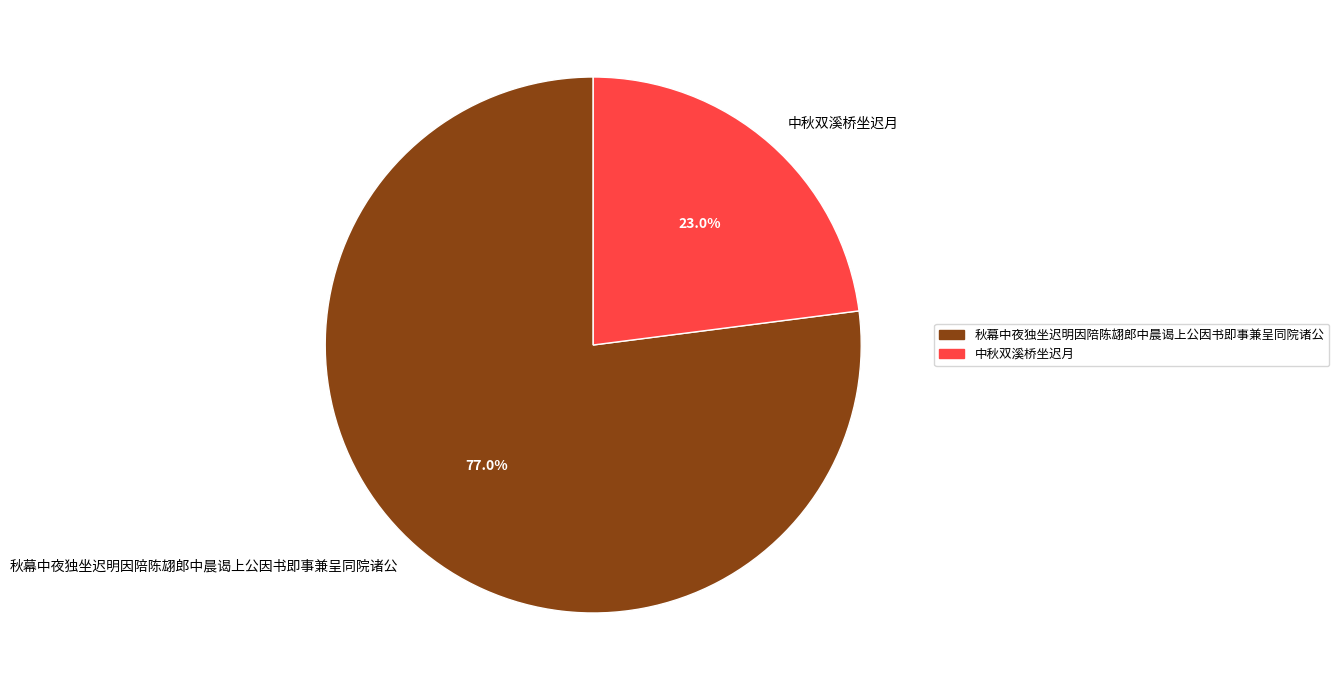

How many segments does this pie chart have?

2